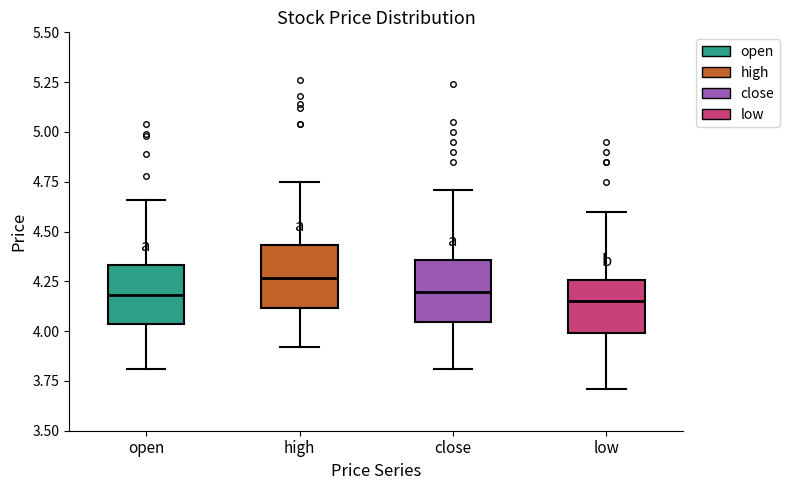

Reading left to right, transcribe this box plot: for each box, give where its median line is, the range the box spans, and where its two whiskers end, as read against the y-axis. The values are not printed on the chart, so give them approximately, as read against the axis.

open: median 4.20, box 4.05 to 4.35, whiskers 3.80 to 4.65
high: median 4.25, box 4.10 to 4.45, whiskers 3.90 to 4.75
close: median 4.20, box 4.05 to 4.35, whiskers 3.80 to 4.70
low: median 4.15, box 4.00 to 4.25, whiskers 3.70 to 4.60